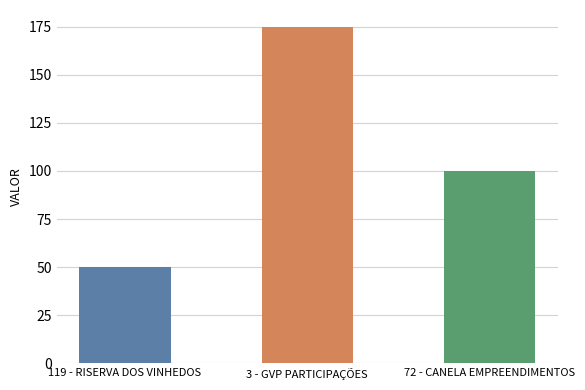

At which label does the data first exceed 100?

3 - GVP PARTICIPAÇÕES